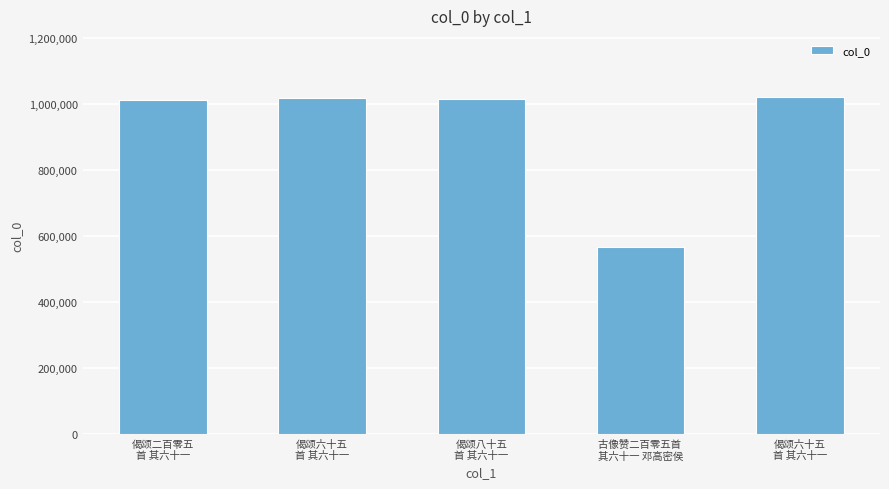

Where is the data nearest to the value 793501?

偈颂二百零五
首 其六十一